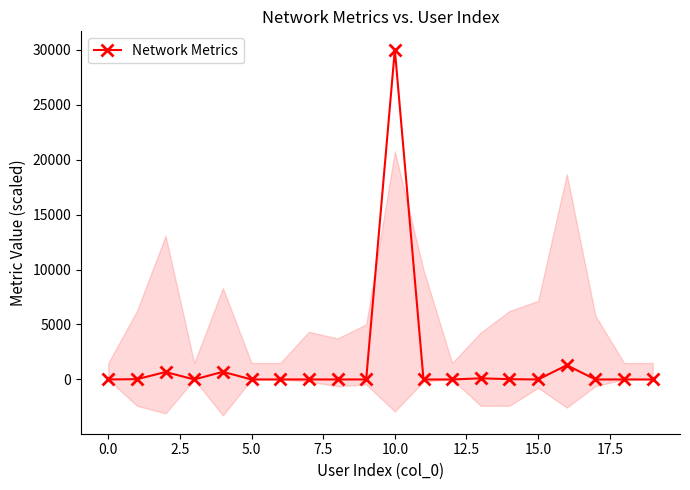

What is the difference between the values at 15.0 and 16?

1296.2